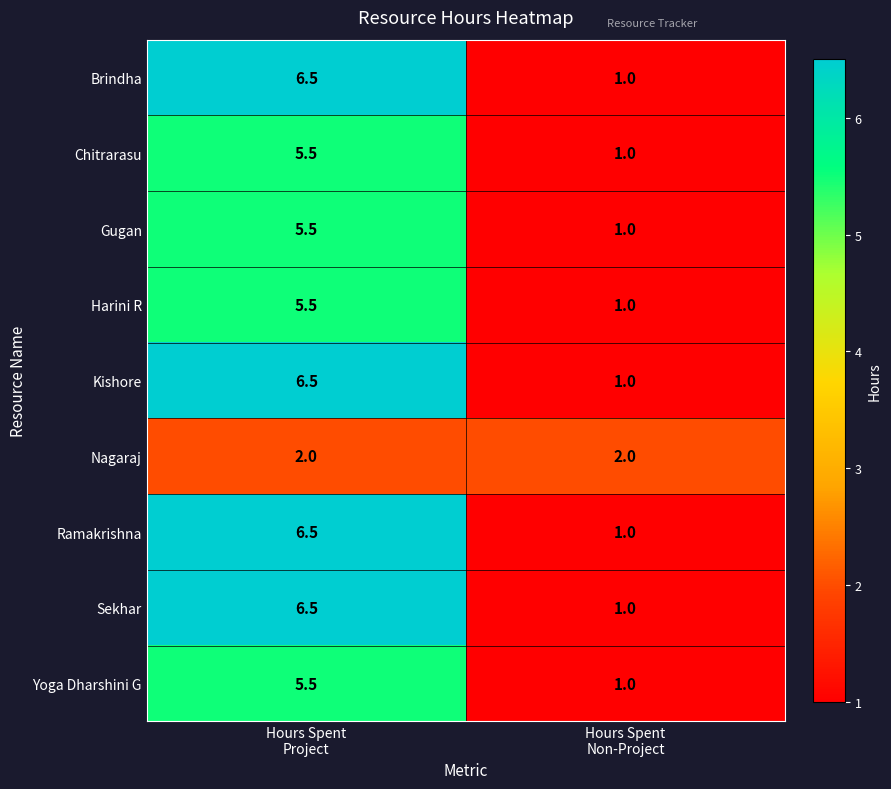

What is the sum of all Nagaraj values?

4.0